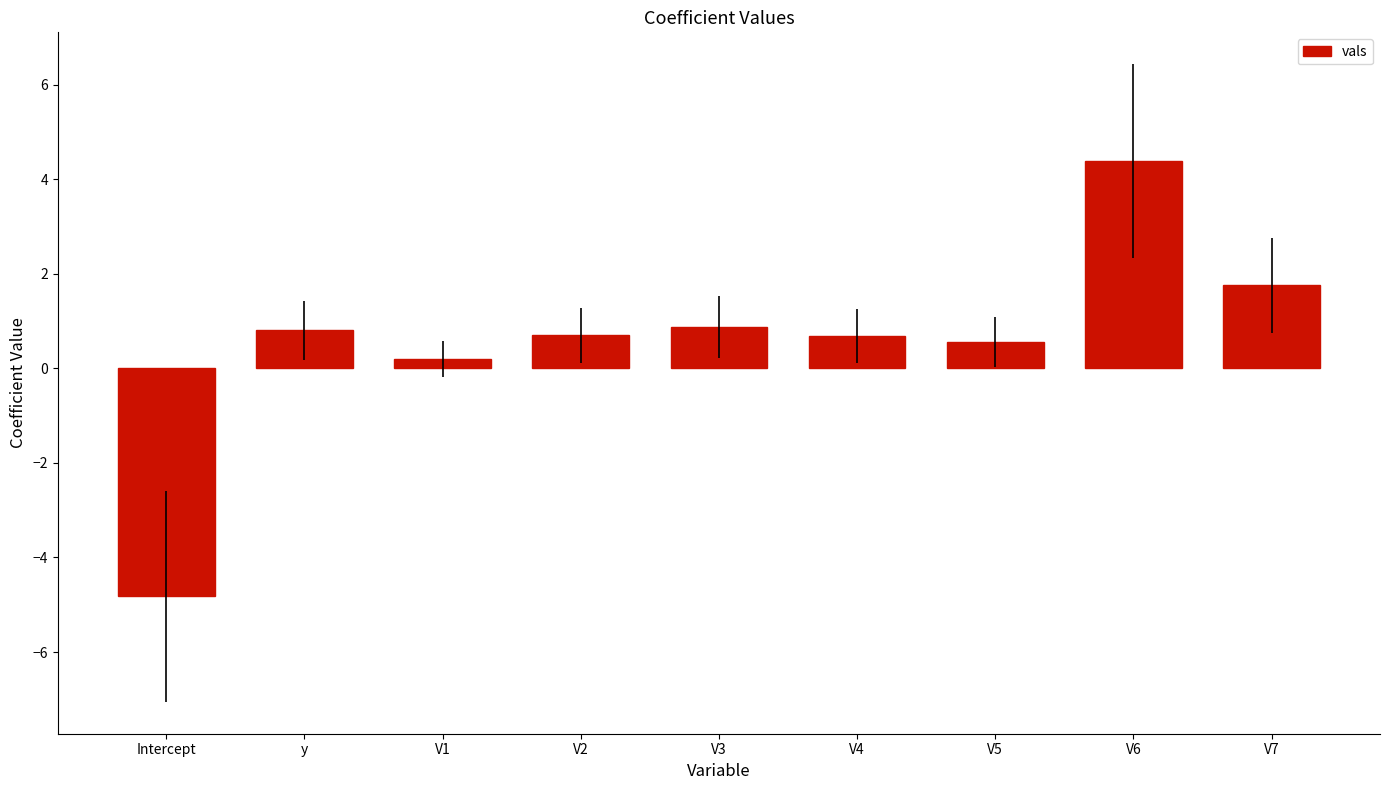

How many bars are there in total?

9